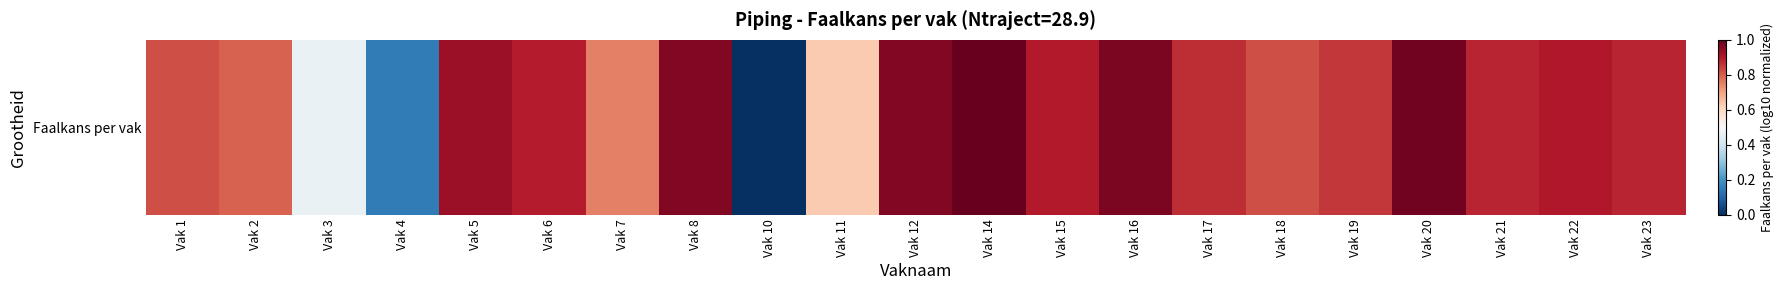

Reading left to right, extract all data points from this chart.

Vak 1=0.8	Vak 2=0.8	Vak 3=0.5	Vak 4=0.2	Vak 5=0.9	Vak 6=0.9	Vak 7=0.8	Vak 8=1.0	Vak 10=0.0	Vak 11=0.6	Vak 12=1.0	Vak 14=1.0	Vak 15=0.9	Vak 16=1.0	Vak 17=0.9	Vak 18=0.8	Vak 19=0.9	Vak 20=1.0	Vak 21=0.9	Vak 22=0.9	Vak 23=0.9